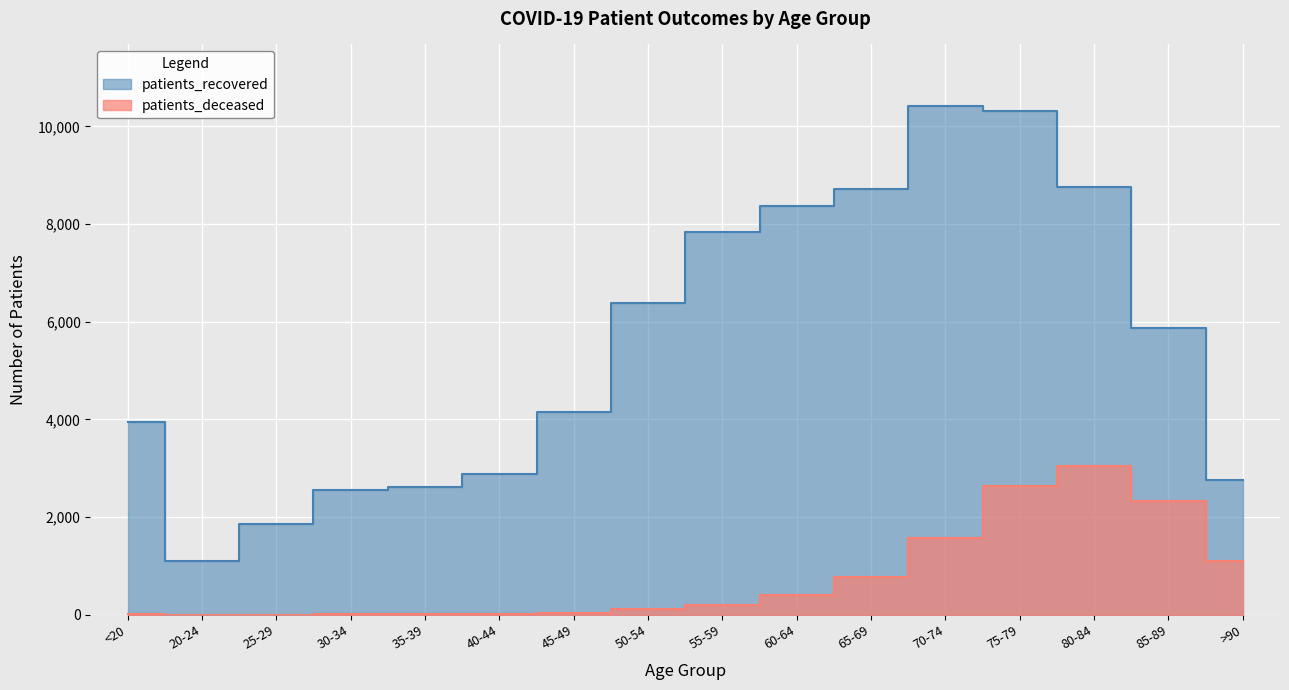

Which series has the largest total across all categories?

patients_recovered